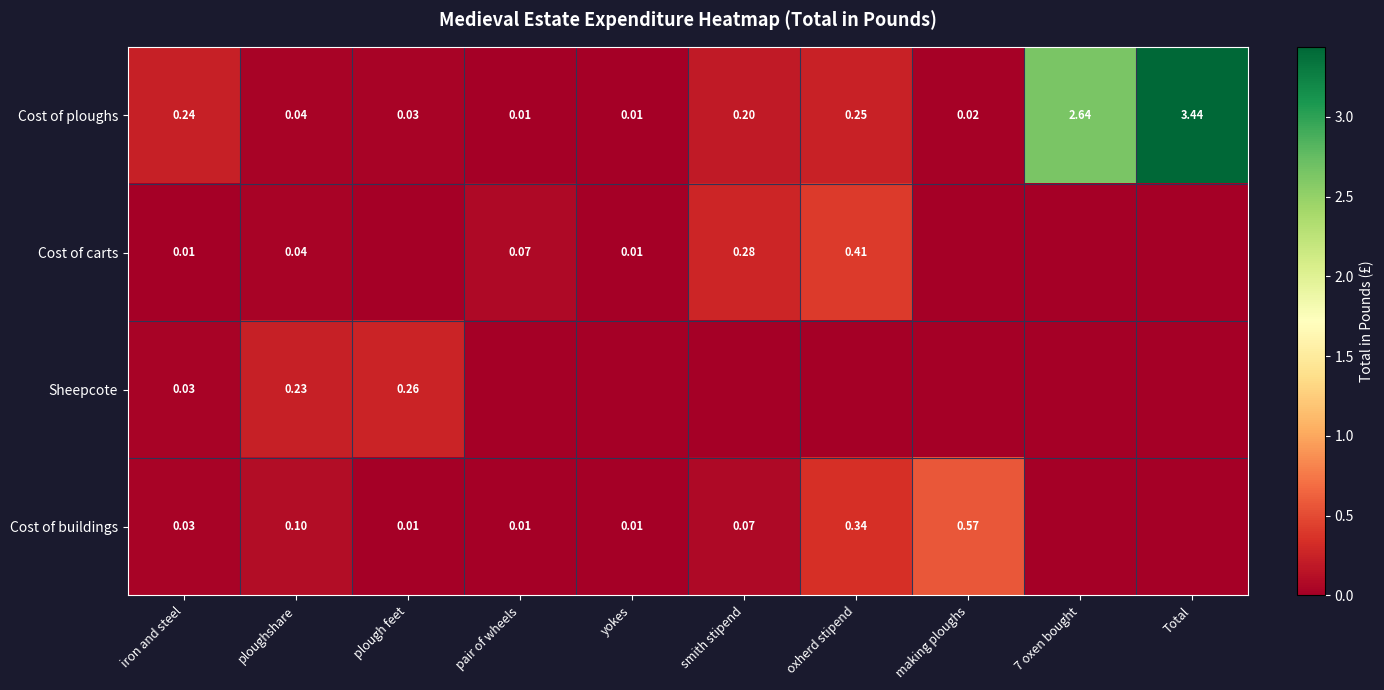

Which category has the highest value in the Cost of ploughs series?

Total